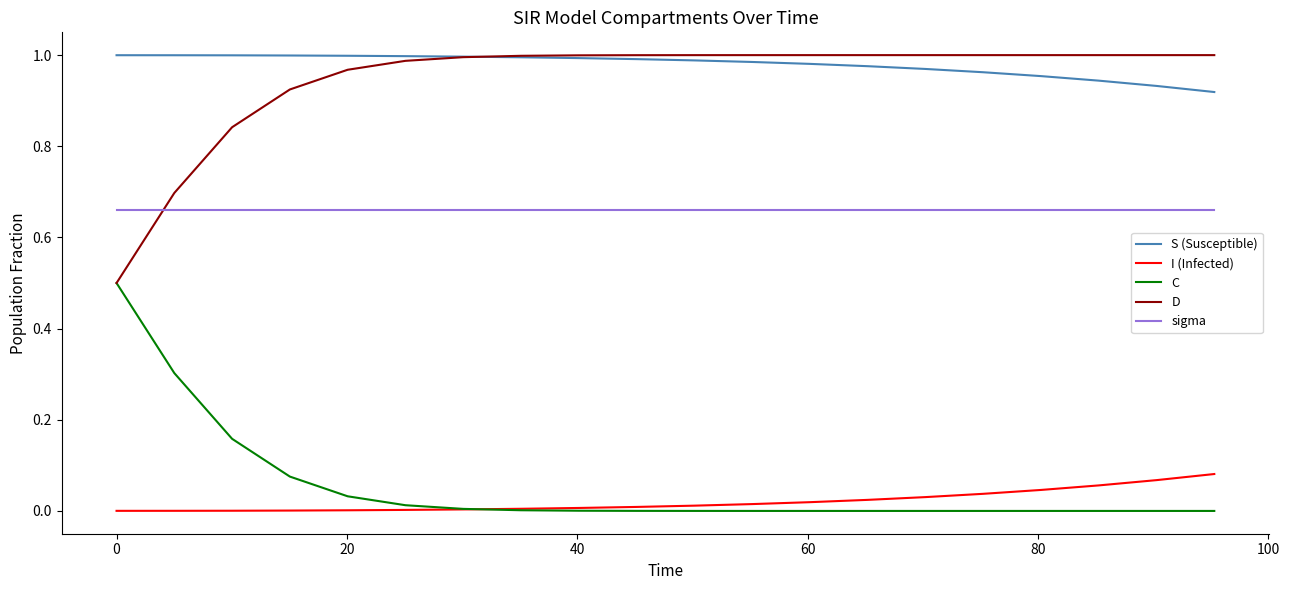

True or false: S (Susceptible) and sigma intersect in this chart.

False